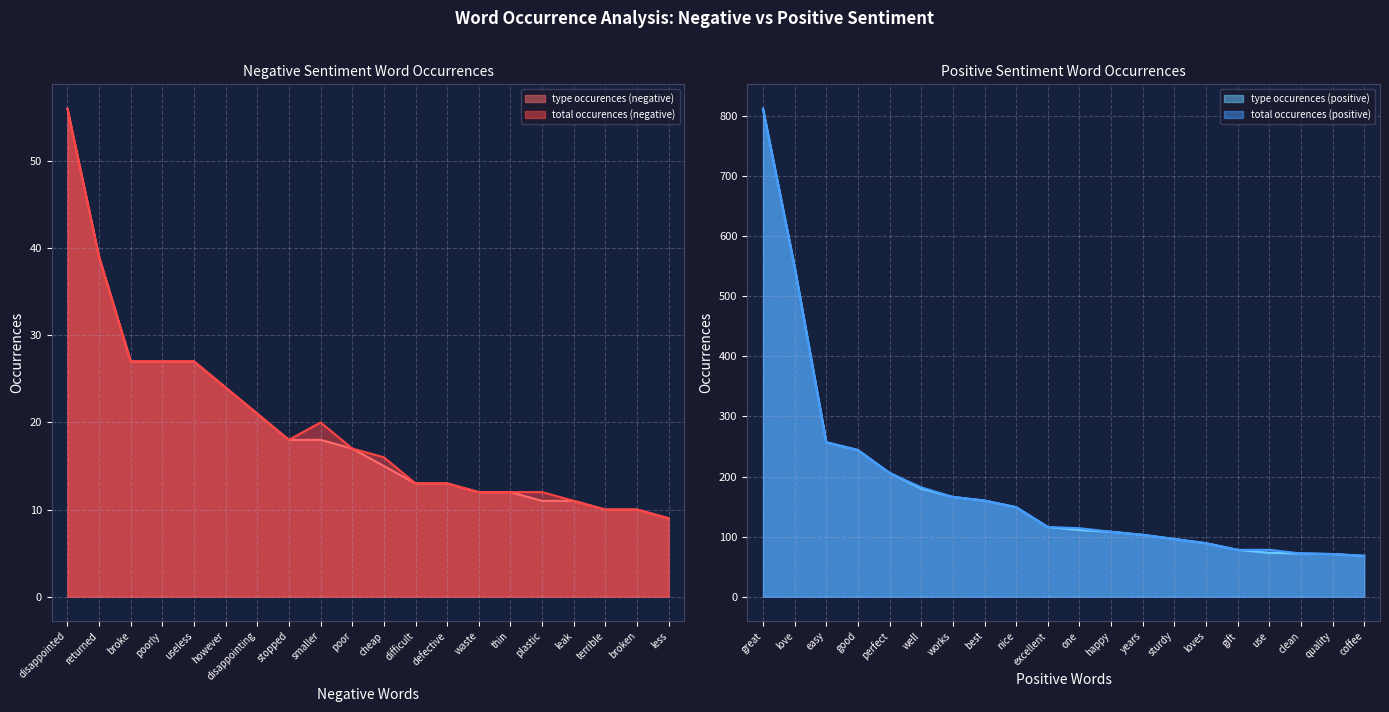

Read the type occurences (positive) value at happy, to the nearest 10.

110